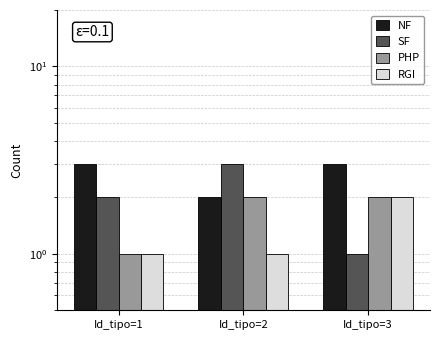

What is the sum of the PHP values at Id_tipo=1 and Id_tipo=3?

3